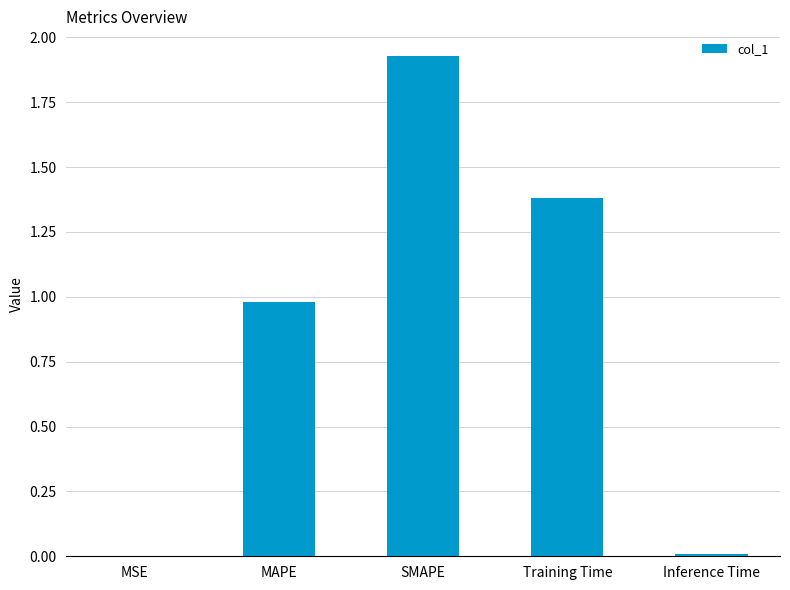

What is the sum of all values?

4.3